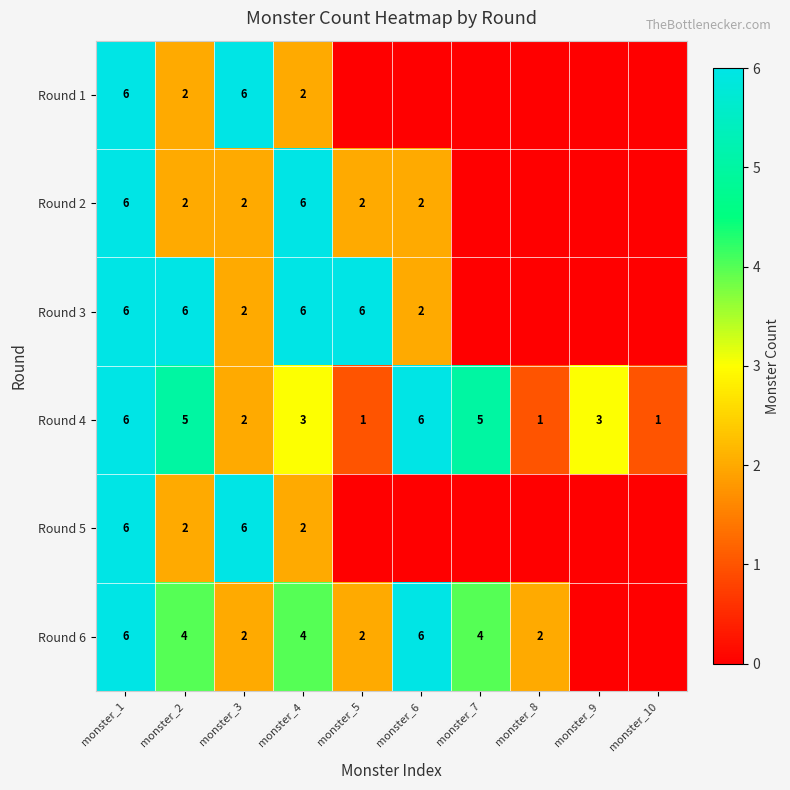

Which category has the highest value across all series?

monster_1